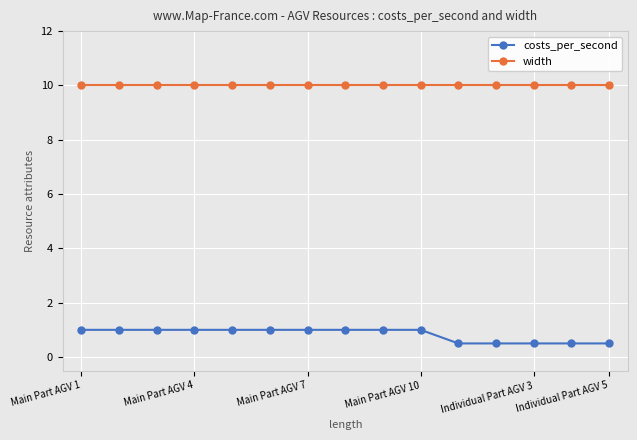

List the series in order of their peak value, lowest first.

costs_per_second, width